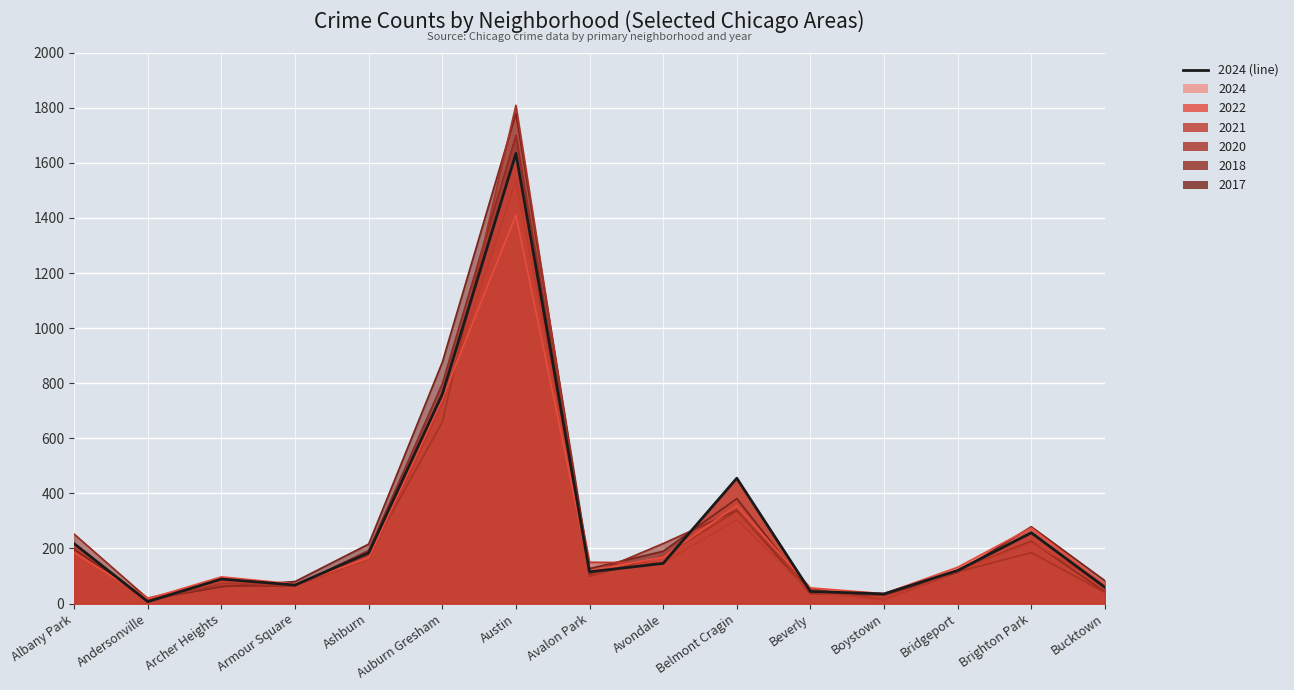

Does the chart display data point markers on the line(s)?

No